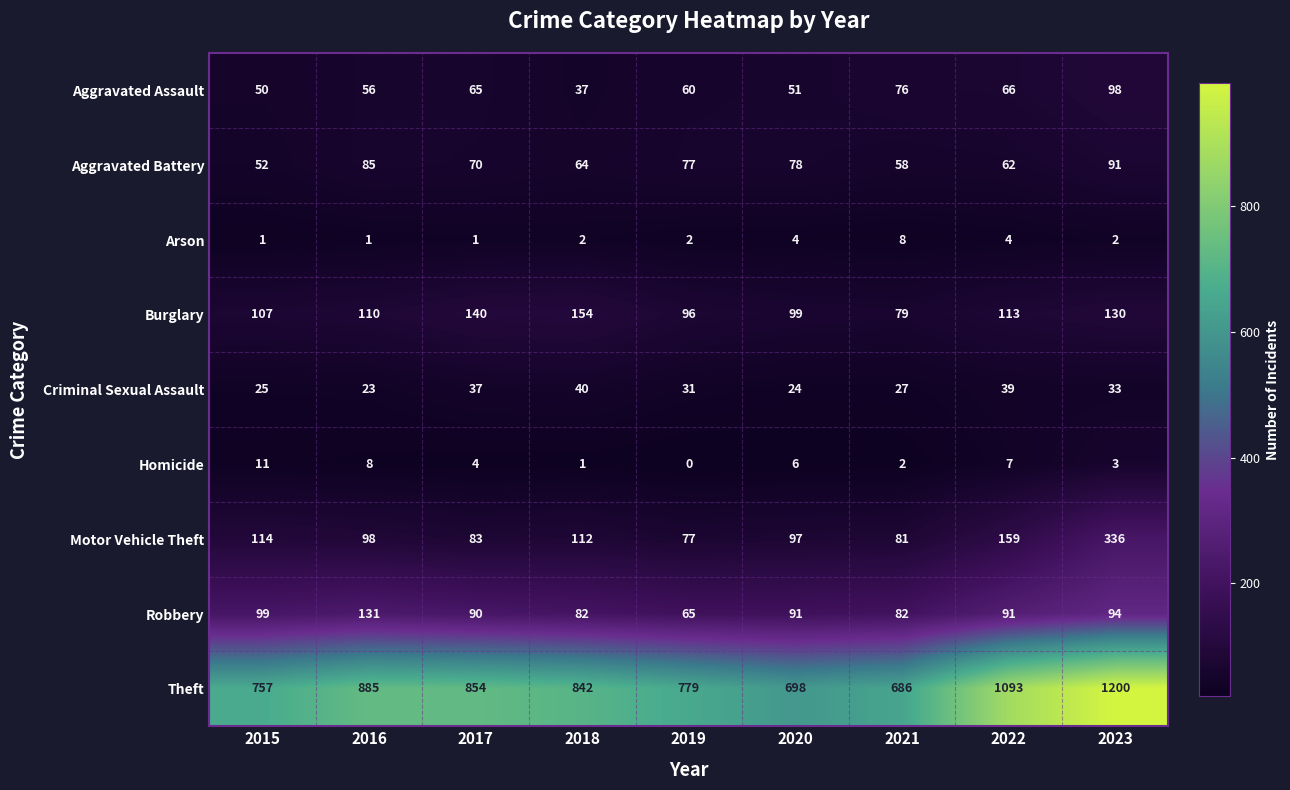

What is the average value of the Motor Vehicle Theft series?

129